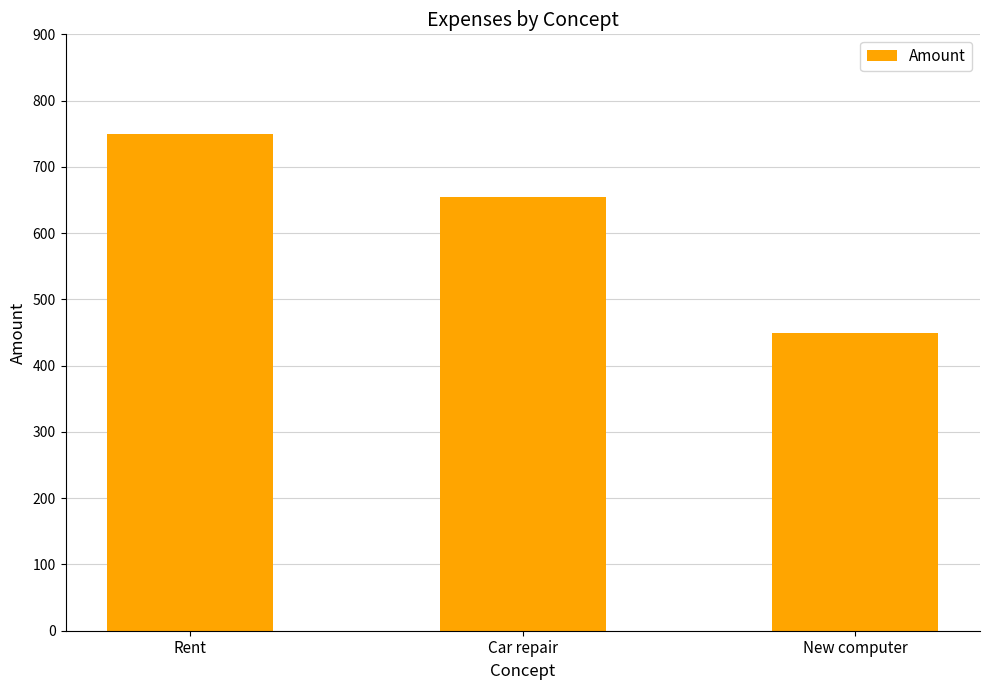

How many data points does each series have?

3